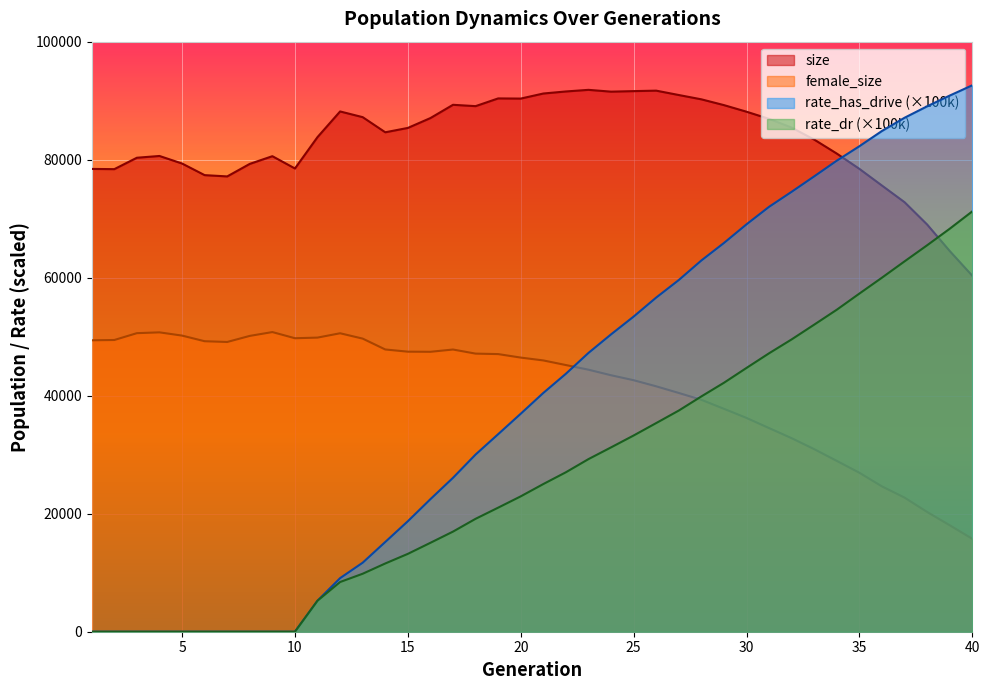

How many values in the size series are below 85382?

20